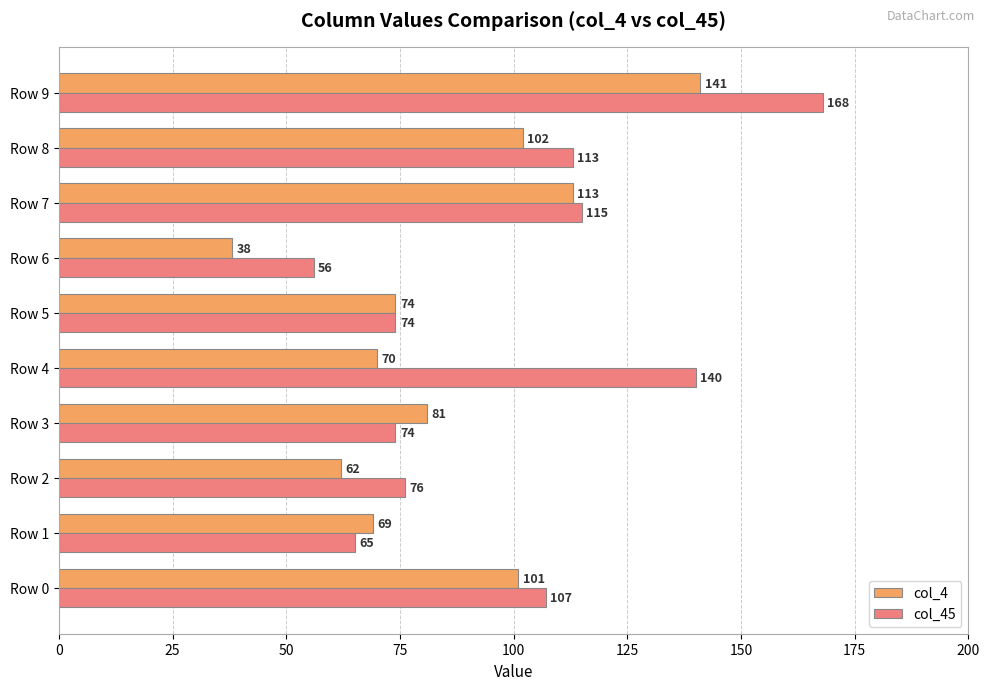

Which series has the largest total across all categories?

col_45